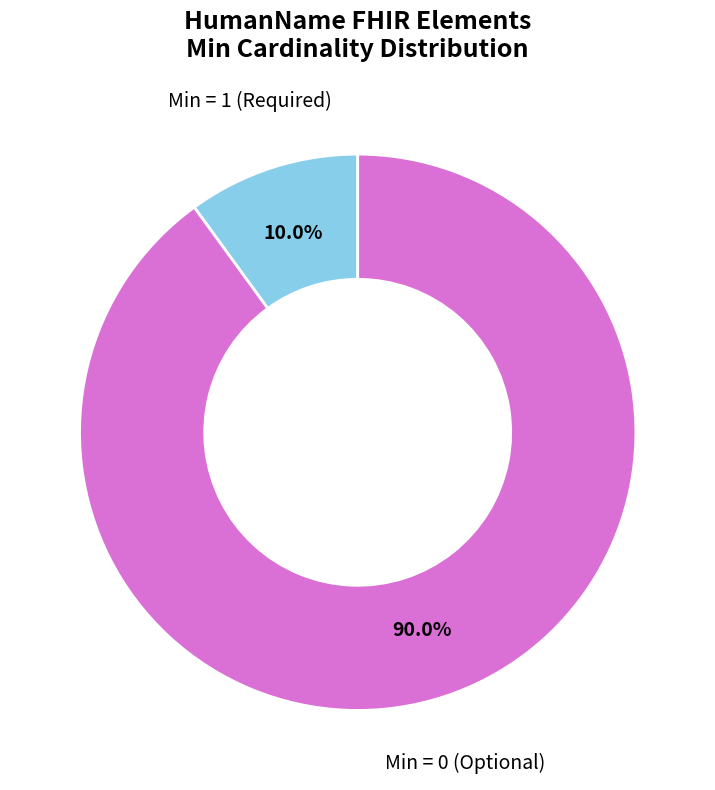

Count the number of slices in the pie.

2